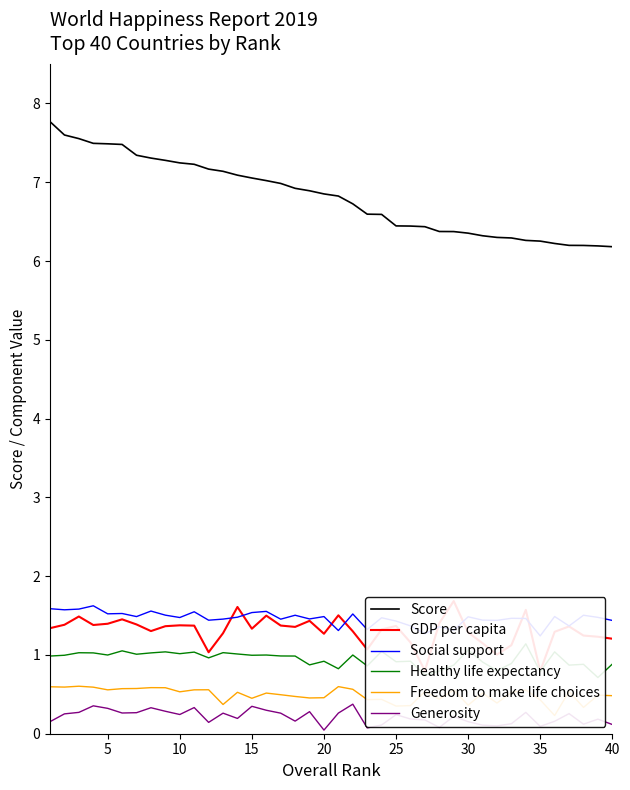

What is the value of the Healthy life expectancy point at the 27th from the left?

0.7